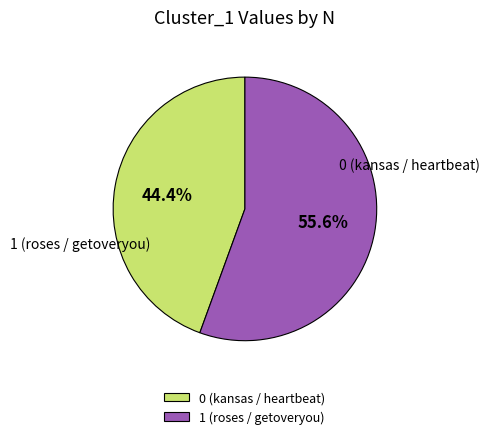

Count the number of slices in the pie.

2